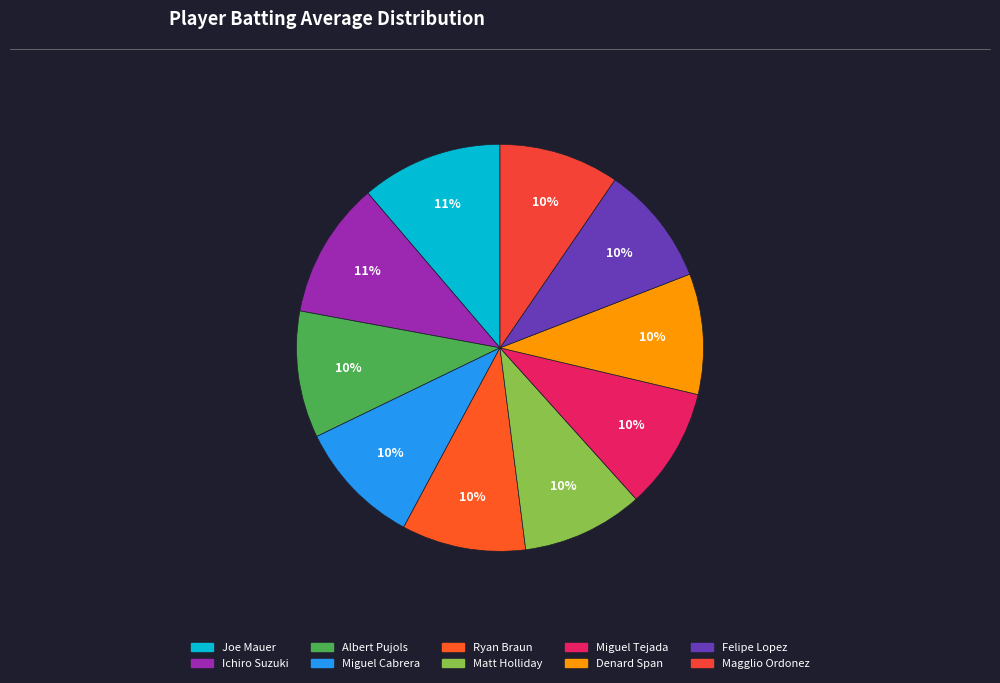

How many segments does this pie chart have?

10